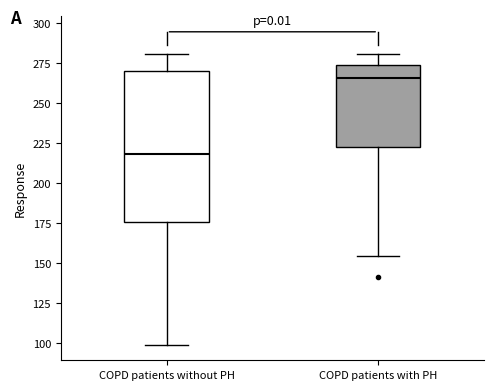

Where does the lower whisker of the box for COPD patients without PH end on the y-axis? The values are not printed on the chart, so give them approximately, as read against the axis.

100